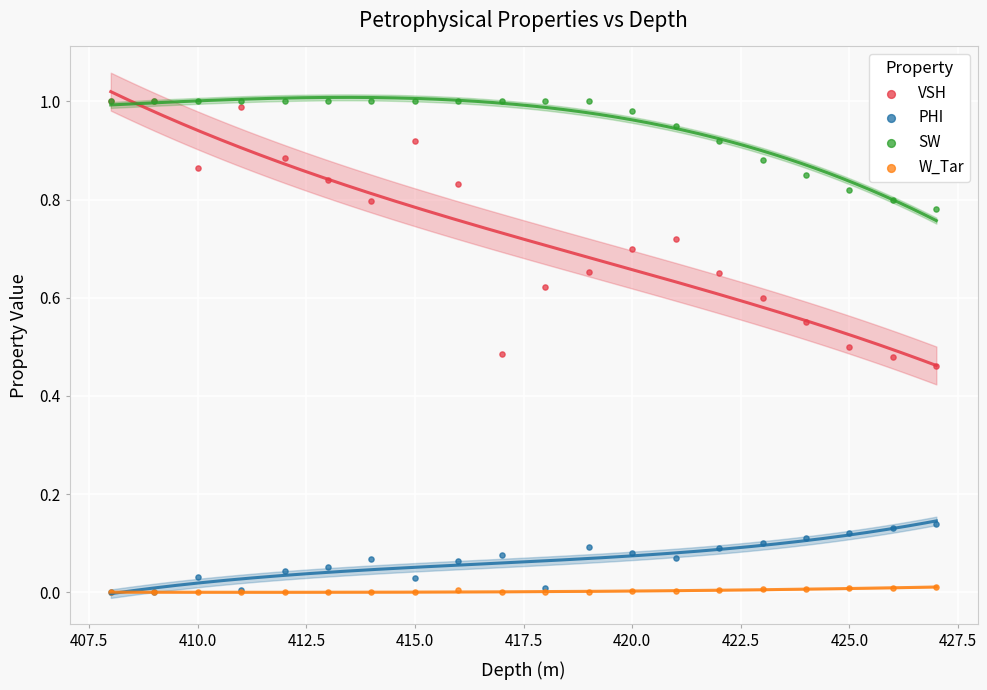

Which series has the largest Y range (max minus min)?

VSH